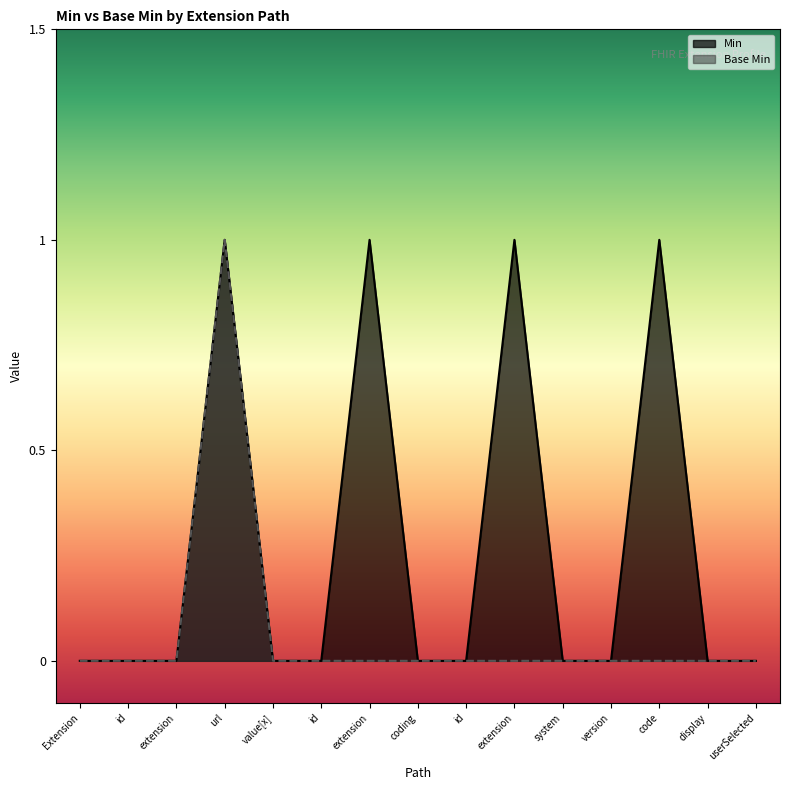

At id, list the series in order from largest to smallest.

Min, Base Min